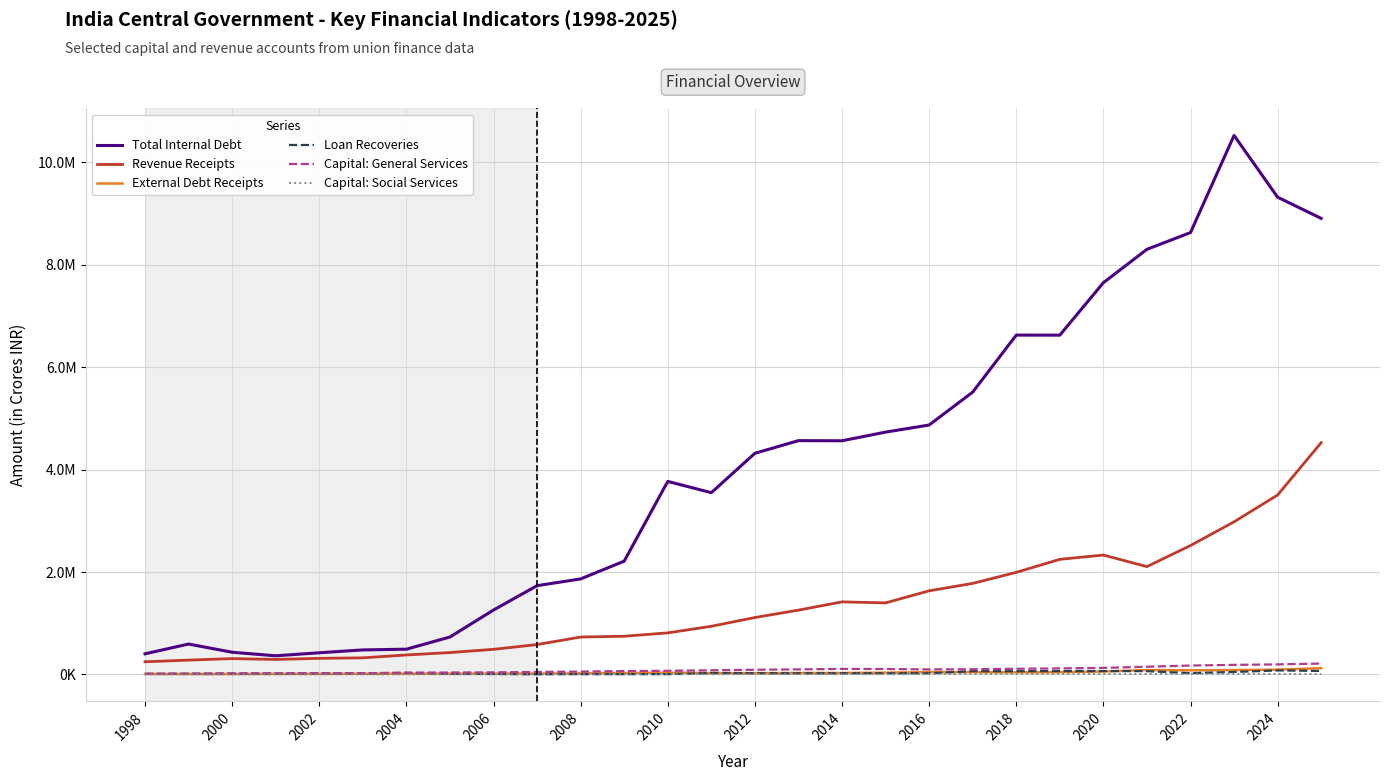

Is this an area chart (filled region under the line)?

No